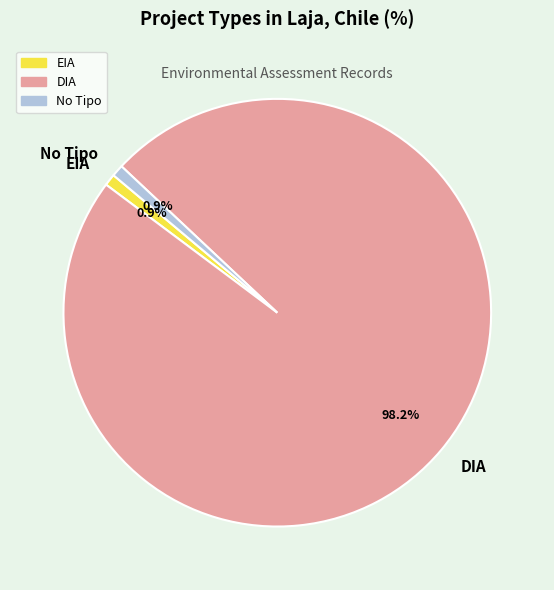

Which category accounts for the majority?

DIA